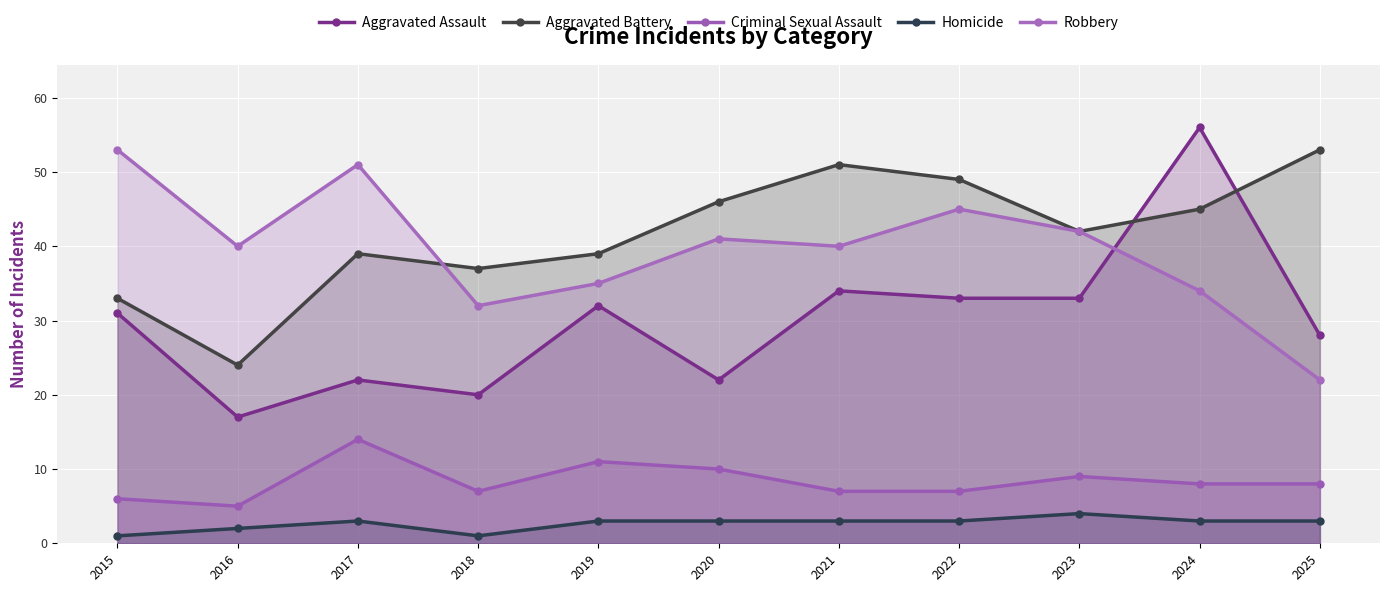

At which category does Aggravated Assault reach its first local peak?

2017